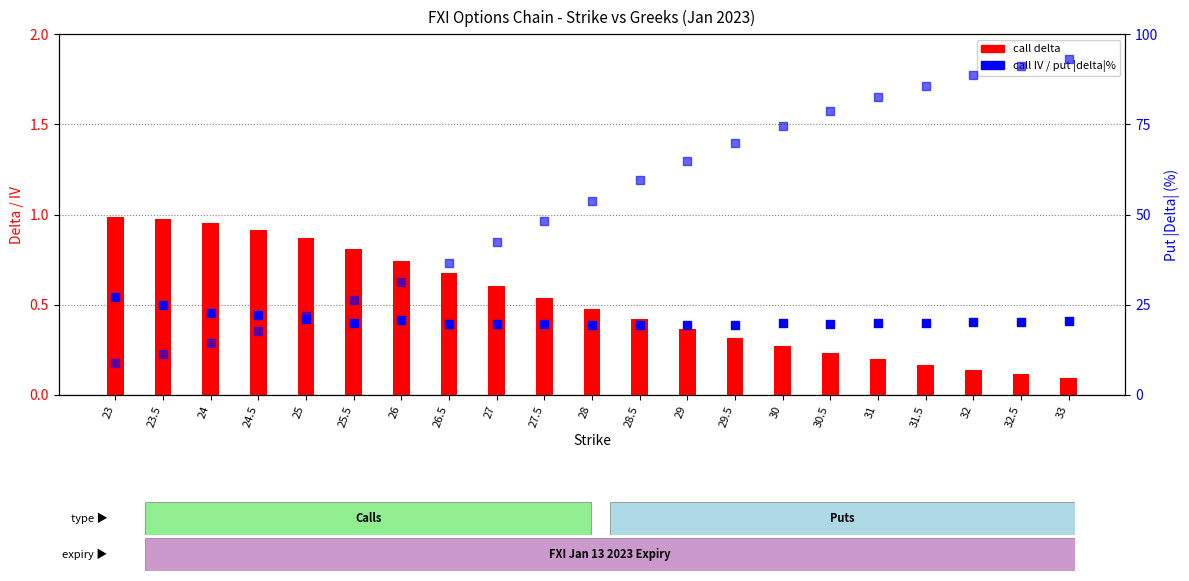

Which series reaches the maximum Y coordinate?

put |delta| %